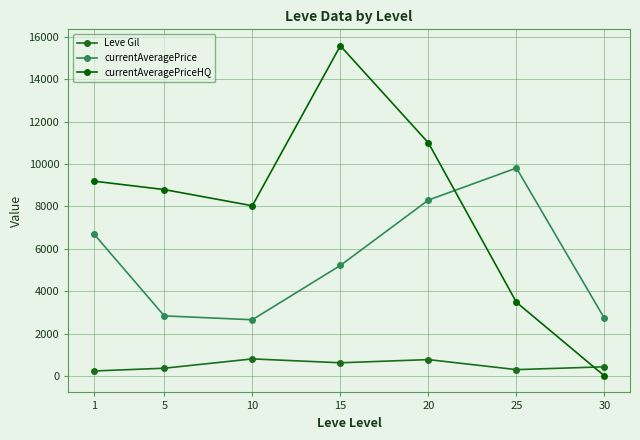

At 15, list the series in order from smallest to largest.

Leve Gil, currentAveragePrice, currentAveragePriceHQ